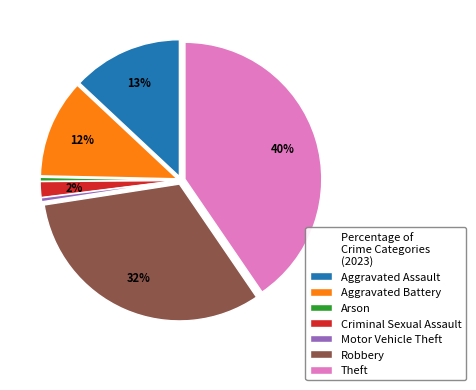

Is it true that Robbery is 43% of the pie?

False